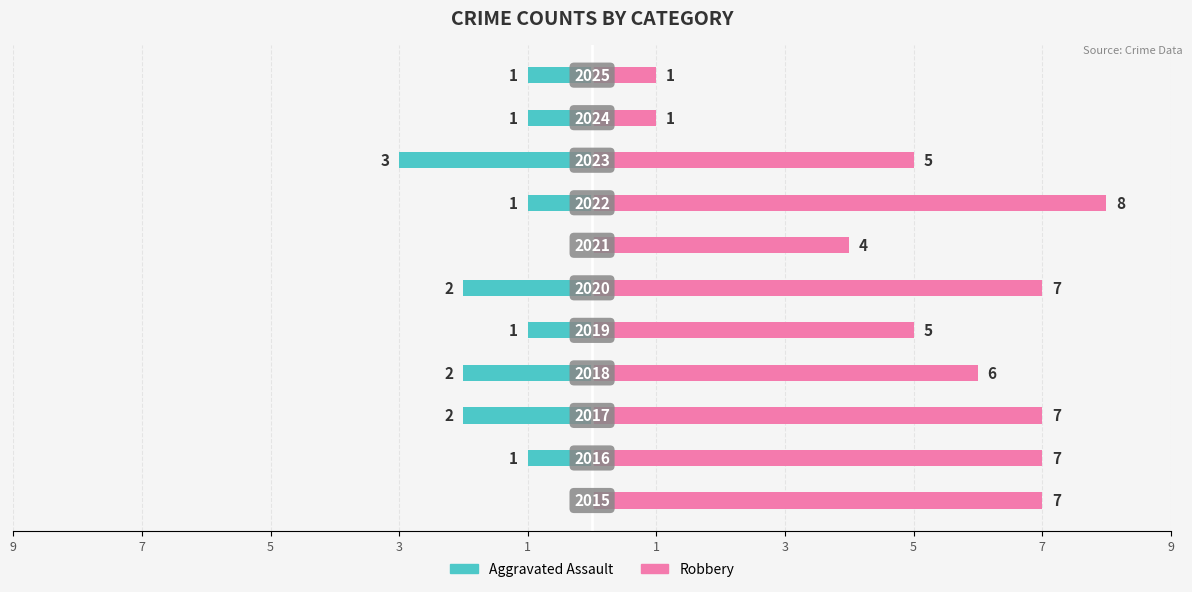

The value of Aggravated Assault at 9 is 1. True or false?

False